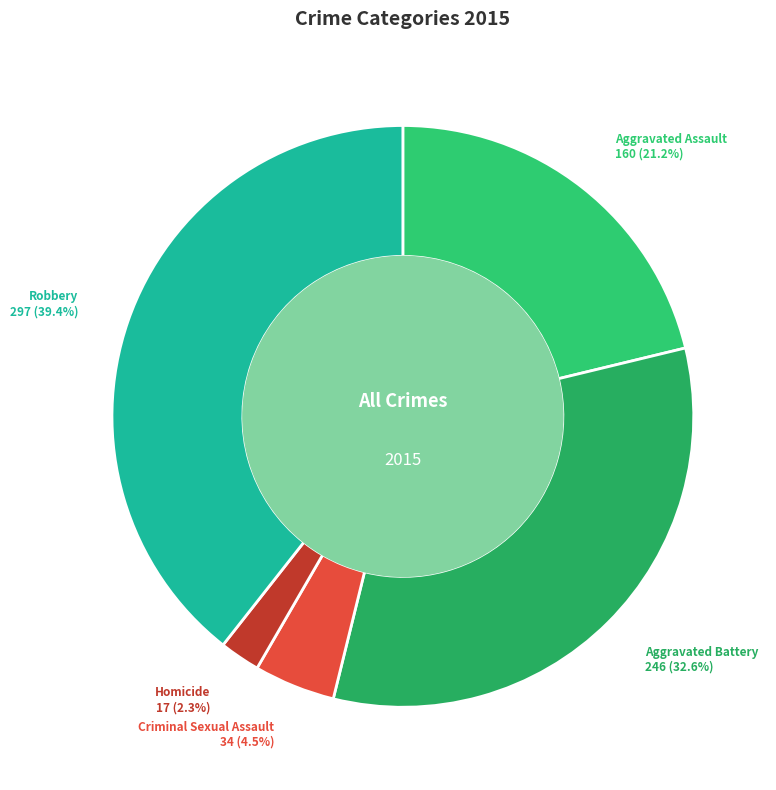

Which has a higher value, Homicide or Robbery?

Robbery